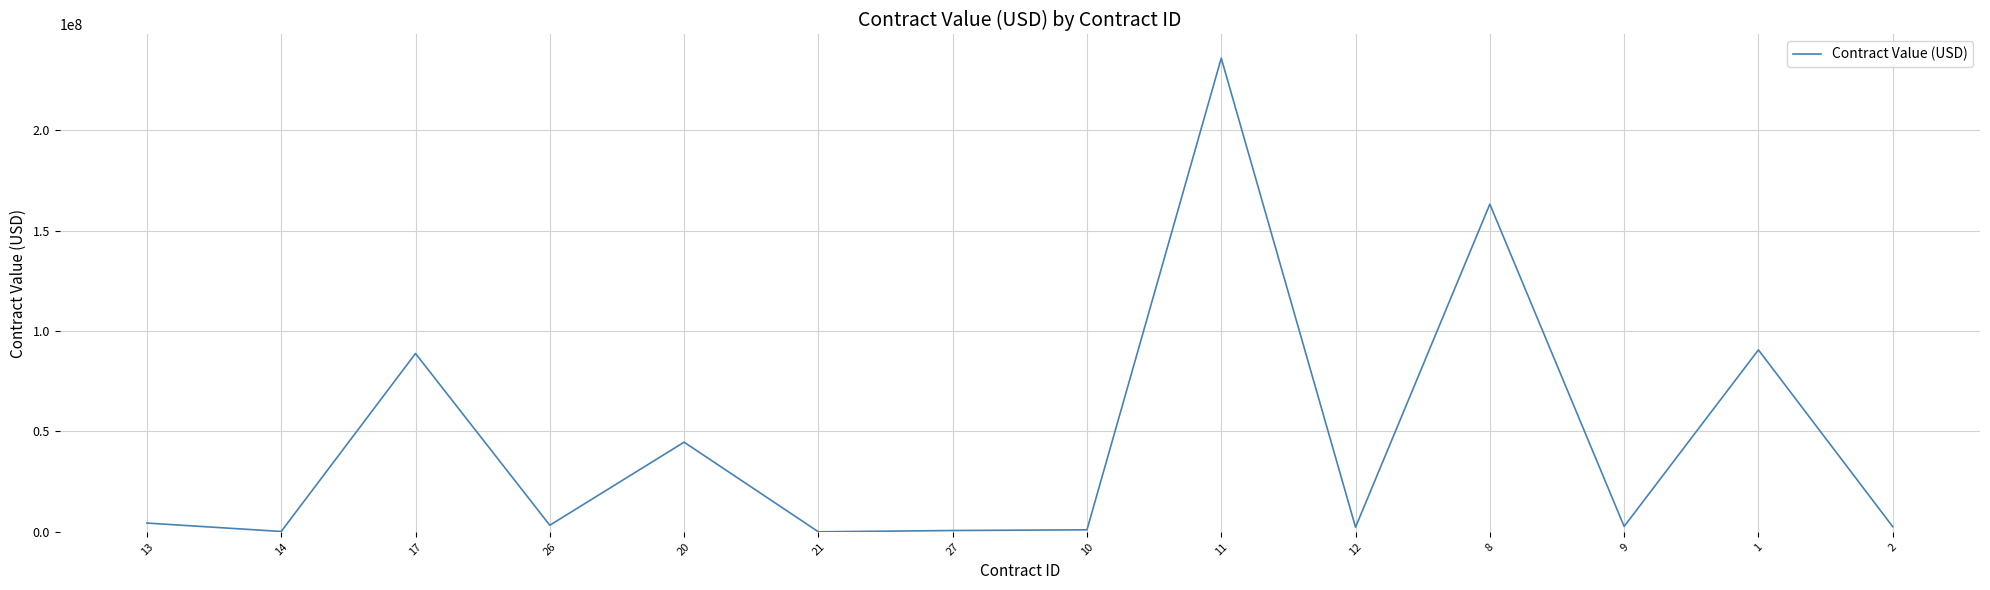

Is it true that the value at 20 is 44661881.5?

True